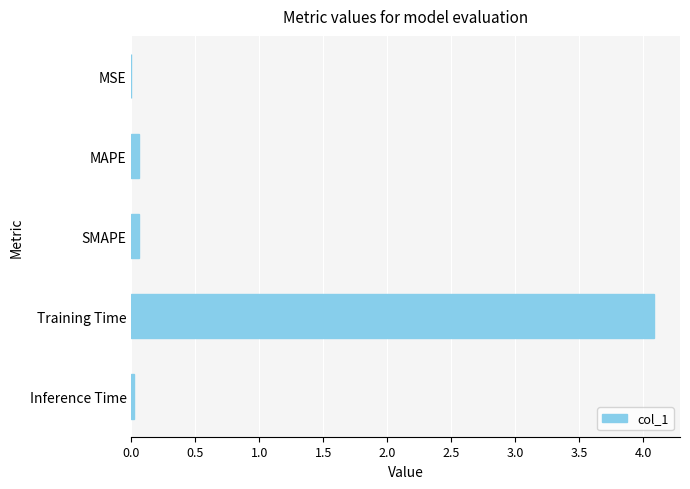

The chart shows a value of 0.0 at MSE. True or false?

True